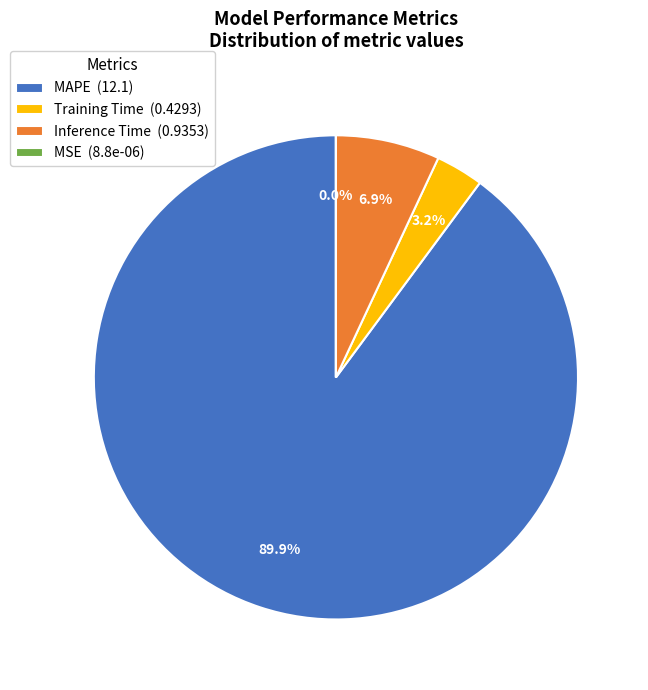

Is it true that MAPE is 82% of the pie?

False